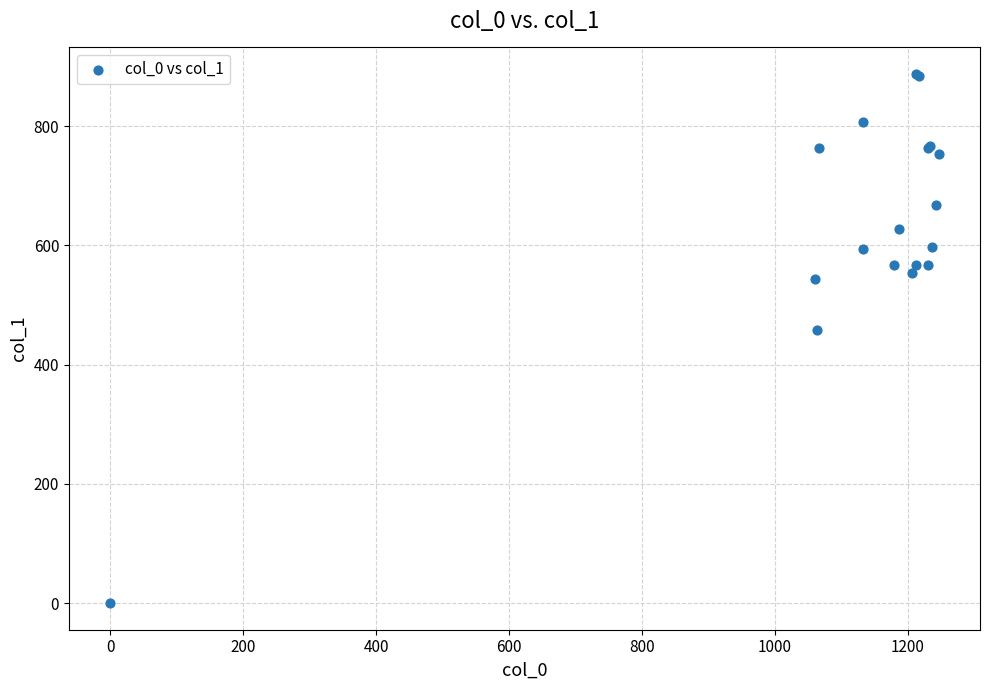

What Y value in the scatter plot is closest to 443?

459.0